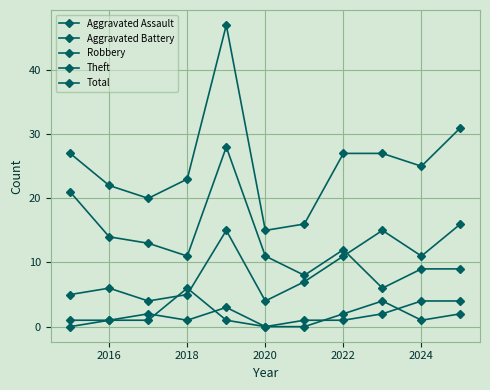

True or false: Aggravated Battery and Total intersect in this chart.

False